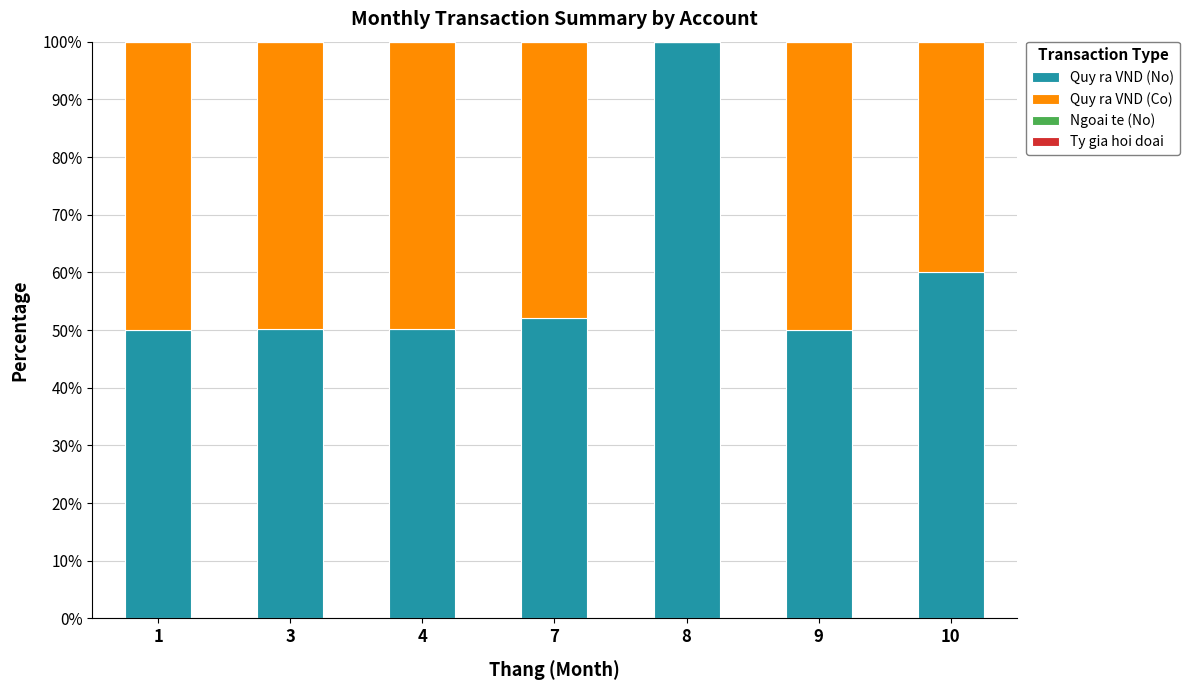

What is the highest value of the Quy ra VND (No) series?

100.0